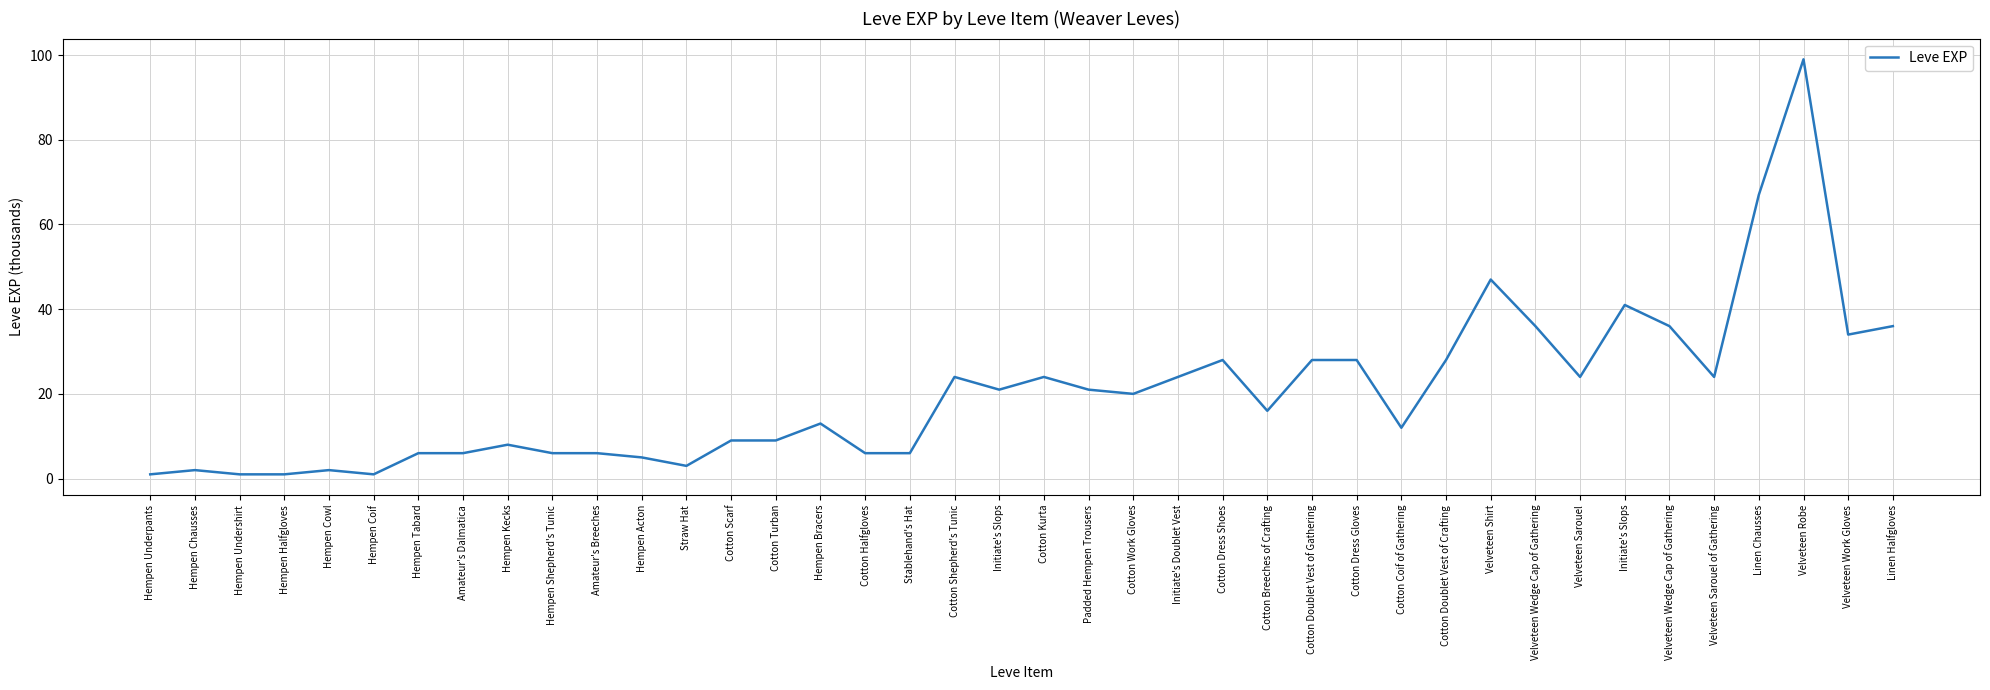

List the labels in order of value, largest first.

Velveteen Robe, Linen Chausses, Velveteen Shirt, Initiate's Slops, Velveteen Wedge Cap of Gathering, Velveteen Wedge Cap of Gathering, Linen Halfgloves, Velveteen Work Gloves, Cotton Dress Shoes, Cotton Doublet Vest of Gathering, Cotton Dress Gloves, Cotton Doublet Vest of Crafting, Cotton Shepherd's Tunic, Cotton Kurta, Initiate's Doublet Vest, Velveteen Sarouel, Velveteen Sarouel of Gathering, Initiate's Slops, Padded Hempen Trousers, Cotton Work Gloves, Cotton Breeches of Crafting, Hempen Bracers, Cotton Coif of Gathering, Cotton Scarf, Cotton Turban, Hempen Kecks, Hempen Tabard, Amateur's Dalmatica, Hempen Shepherd's Tunic, Amateur's Breeches, Cotton Halfgloves, Stablehand's Hat, Hempen Acton, Straw Hat, Hempen Chausses, Hempen Cowl, Hempen Underpants, Hempen Undershirt, Hempen Halfgloves, Hempen Coif